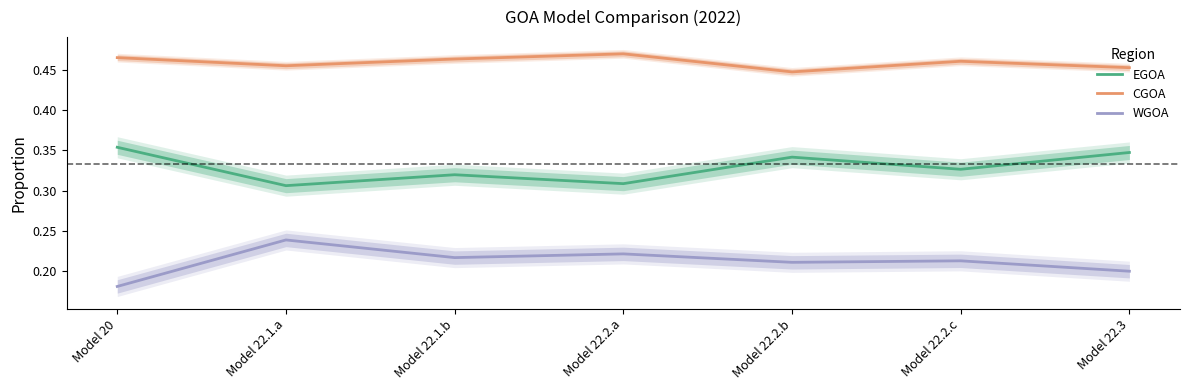

Is this an area chart (filled region under the line)?

No